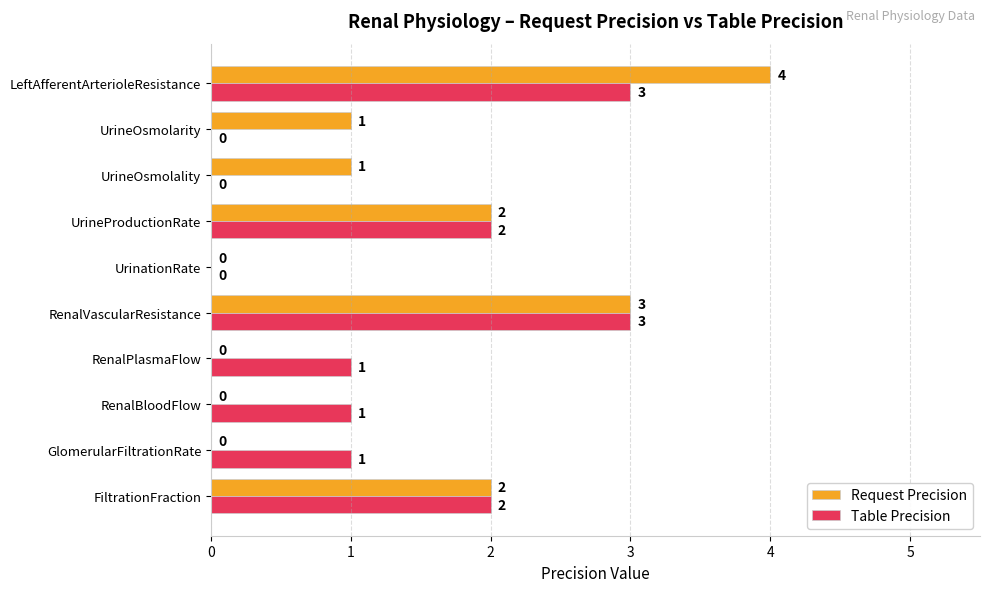

How many categories are shown in the chart?

10